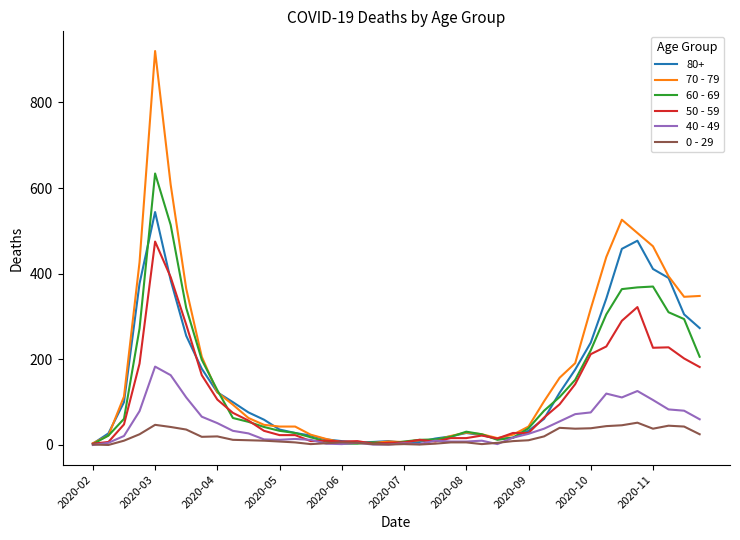

List the series in order of their peak value, lowest first.

0 - 29, 40 - 49, 50 - 59, 80+, 60 - 69, 70 - 79